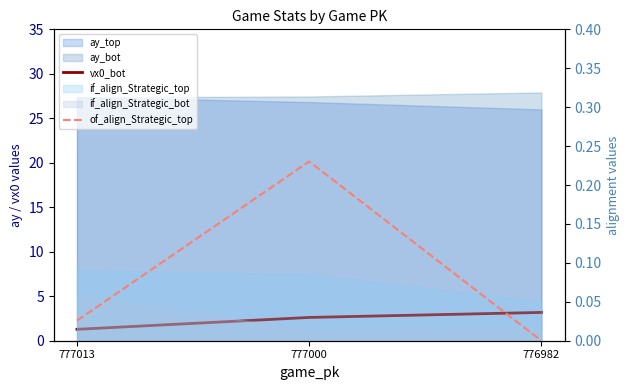

What is the value of the vx0_bot point at the 3rd from the left?

3.2